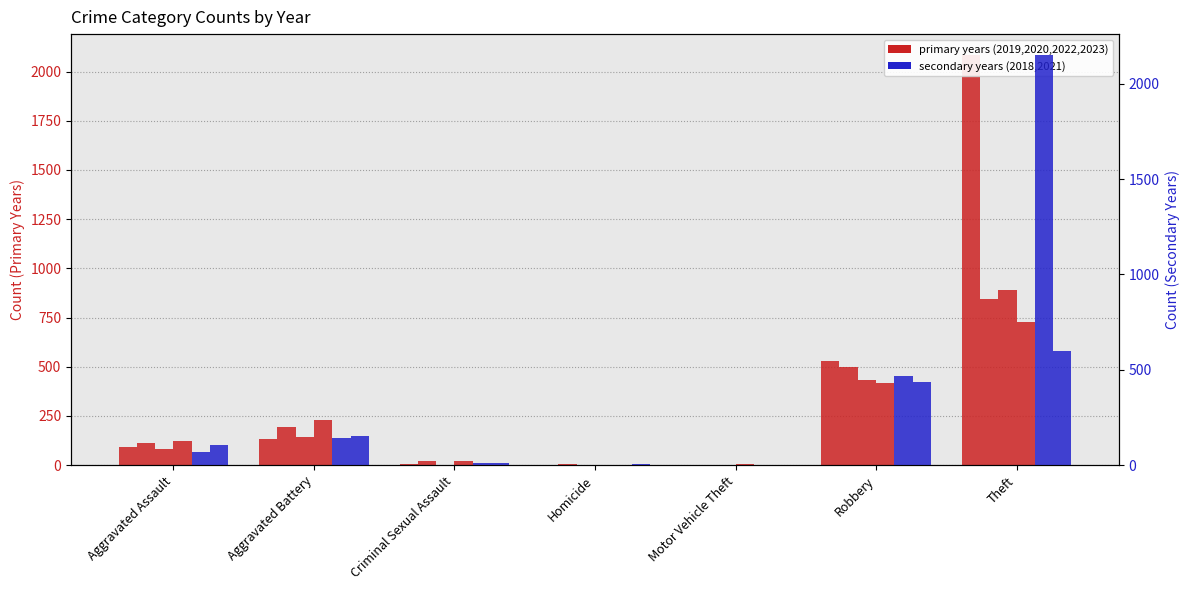

What is the difference between the highest and lowest values at Aggravated Assault?

52